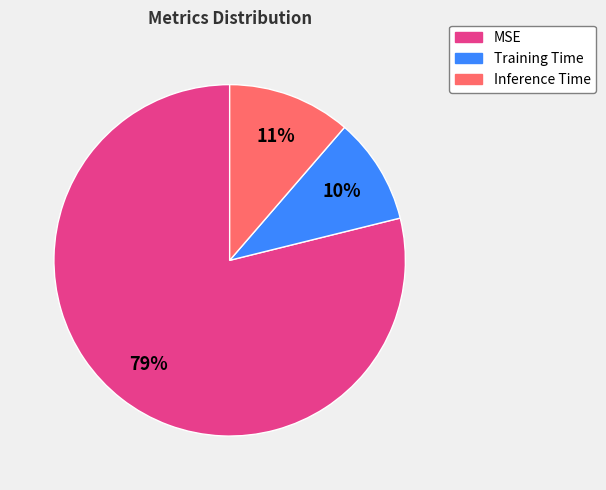

How many slices are in this pie chart?

3